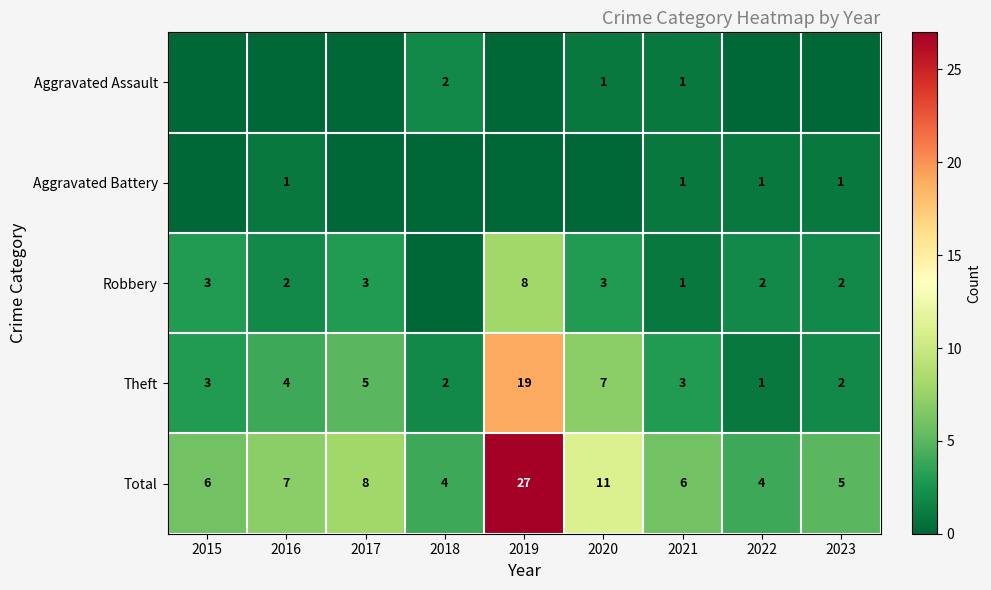

What is the difference between the maximum and minimum values in the Theft series?

18